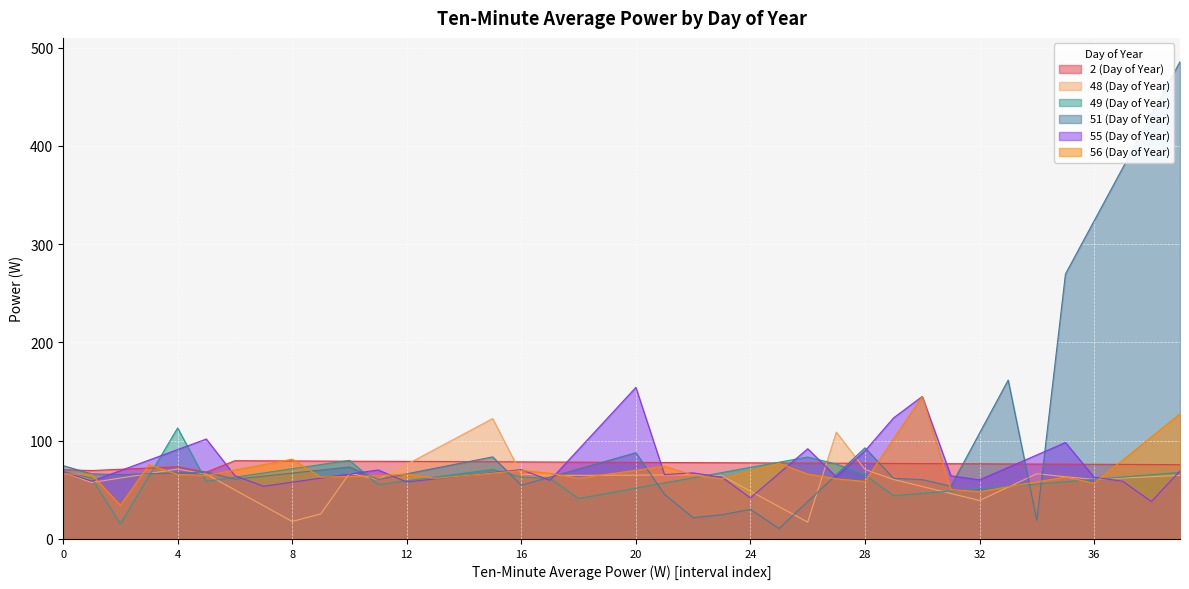

How many lines are shown in the chart?

6